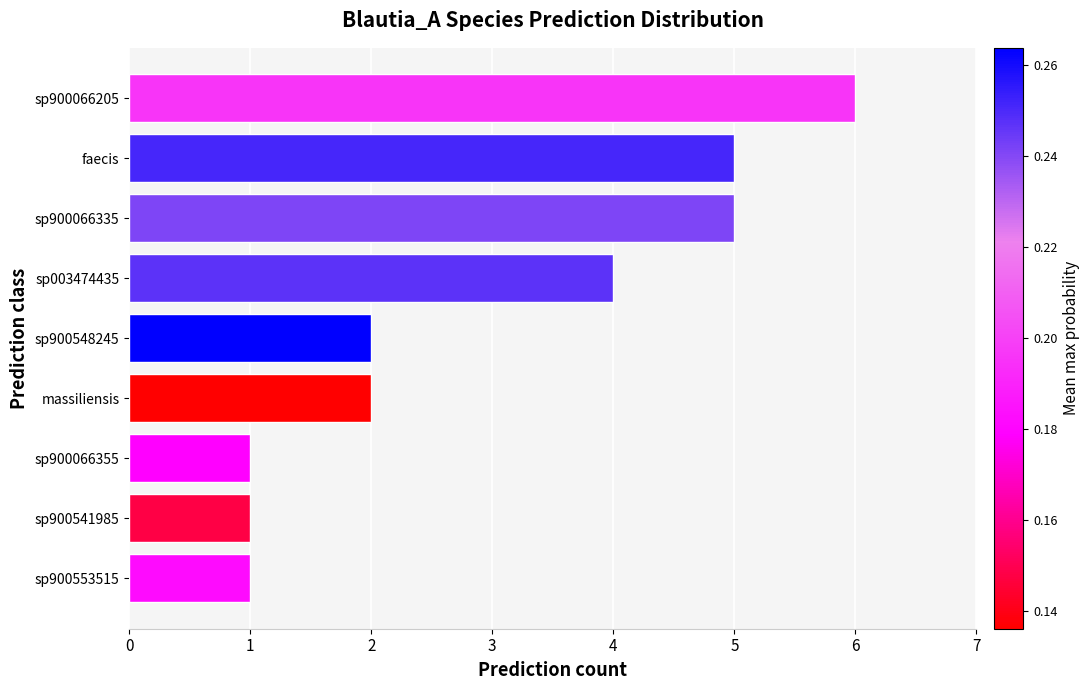

Reading bottom to top, what are all the values shown in this chart?

1	1	1	2	2	4	5	5	6